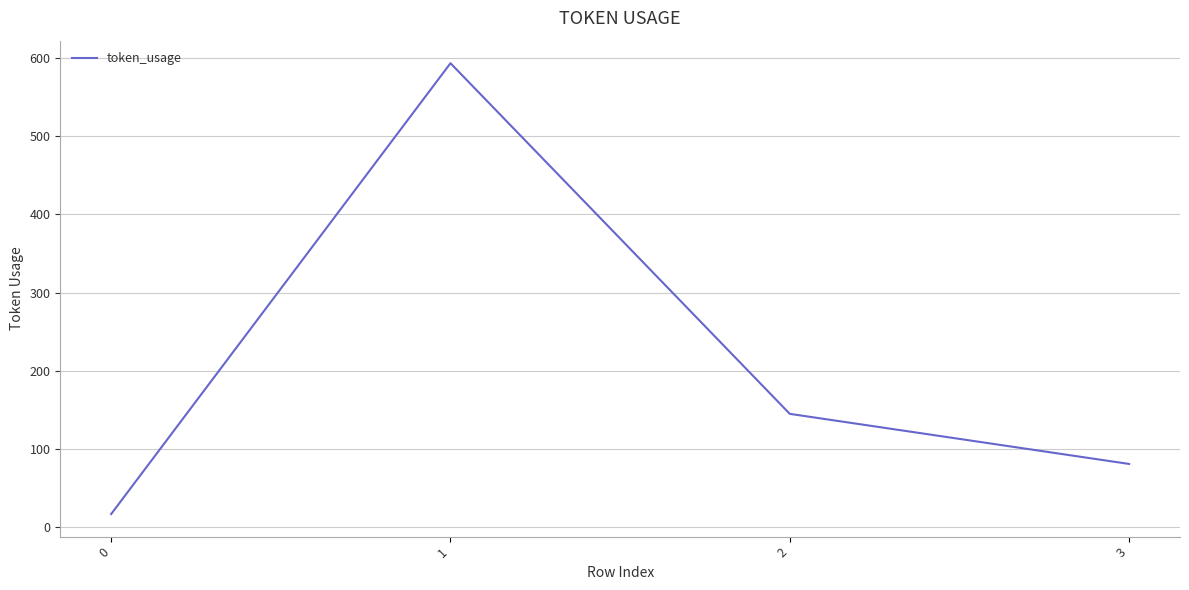

List the labels in order of value, smallest first.

0, 3, 2, 1